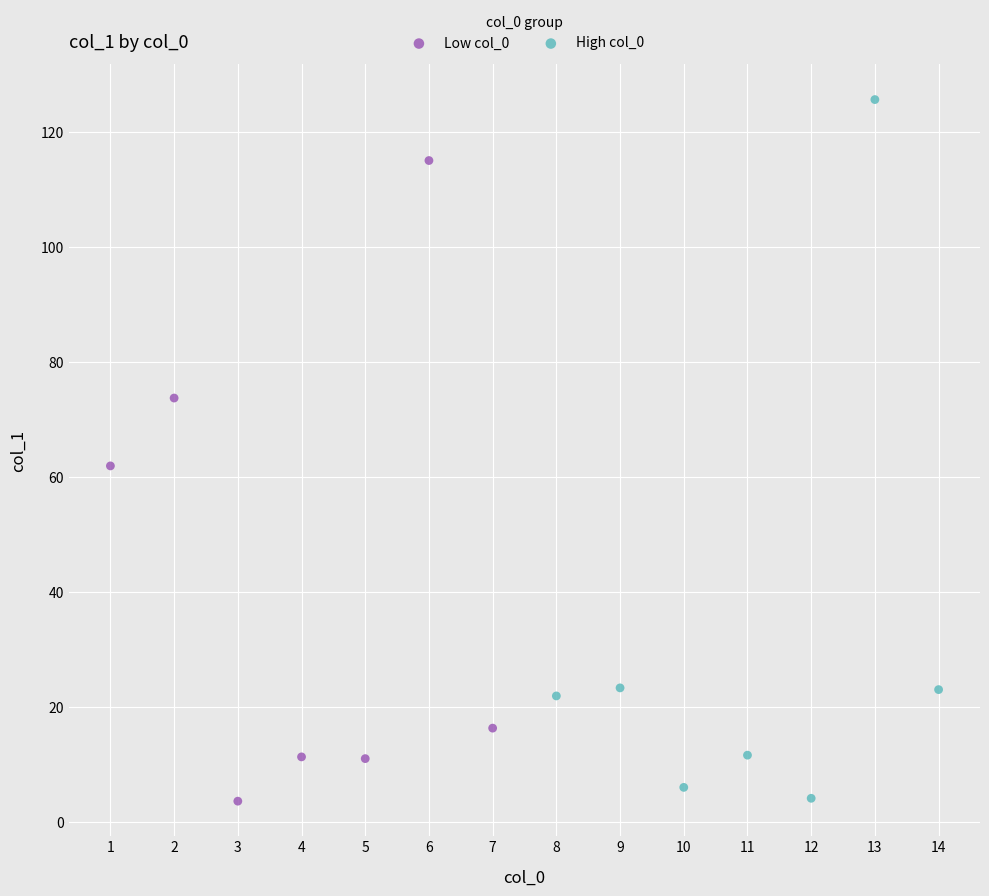

Which series contains the highest Y value?

High col_0